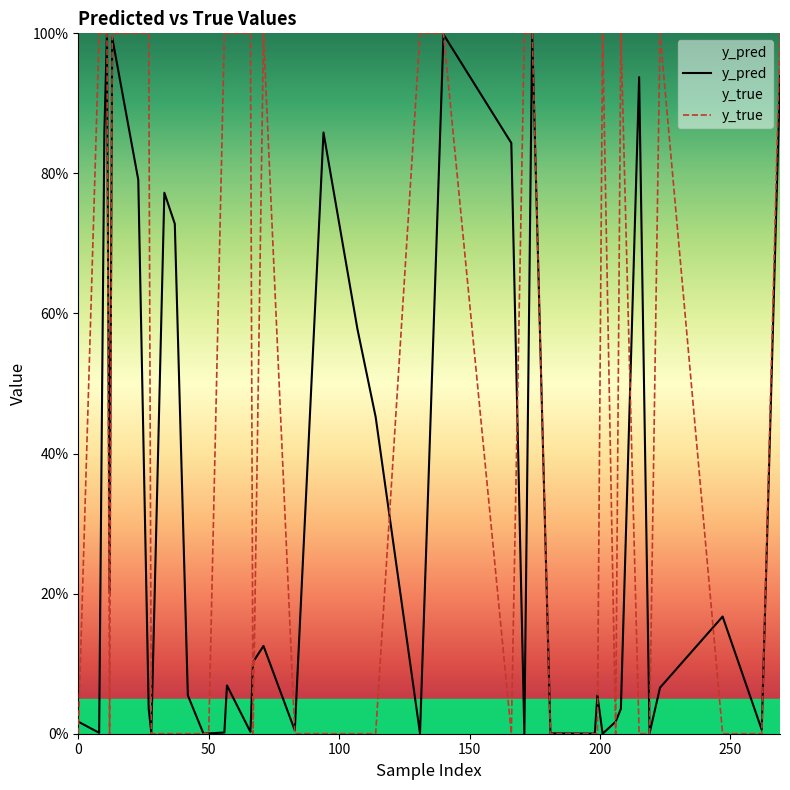

True or false: y_true and y_pred intersect in this chart.

True